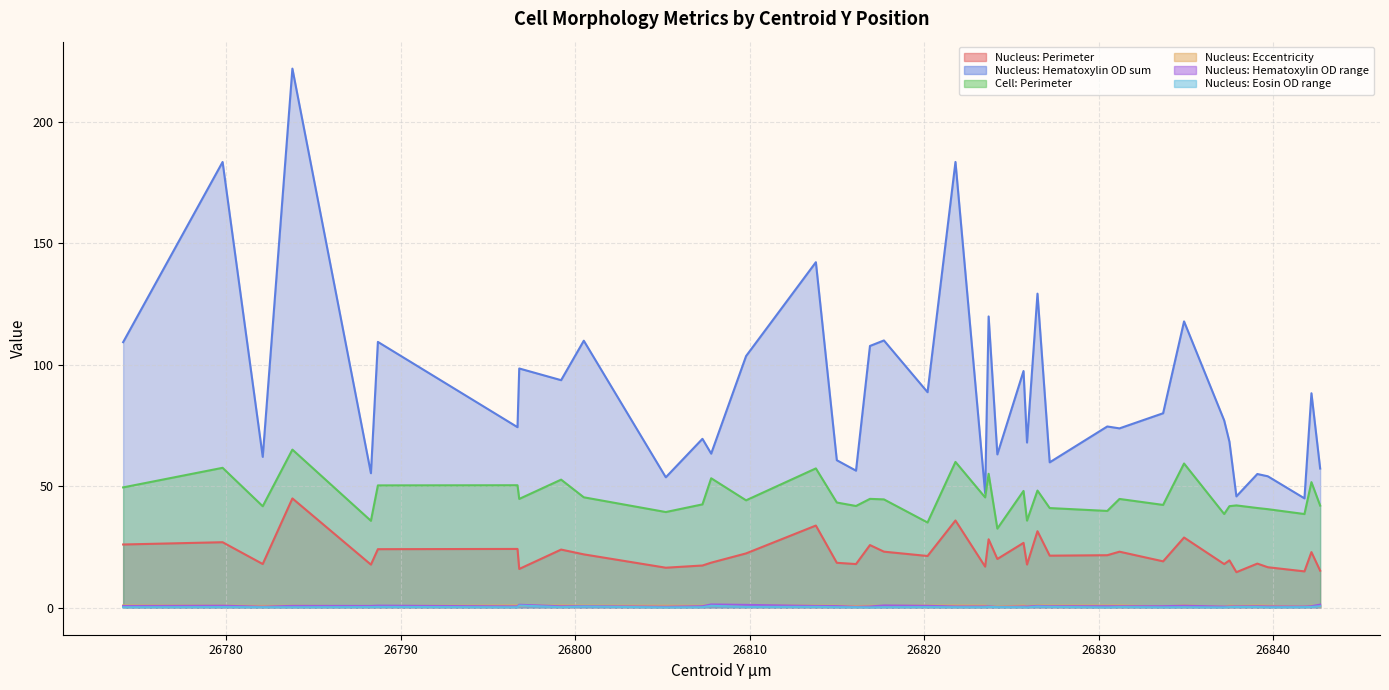

True or false: Nucleus: Perimeter has a value of 7.2 at 26839.1.

False